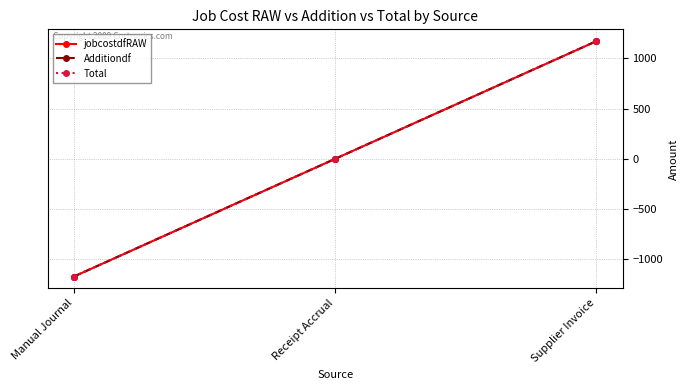

What is the difference between the second highest and minimum values in the jobcostdfRAW series?

1170.7